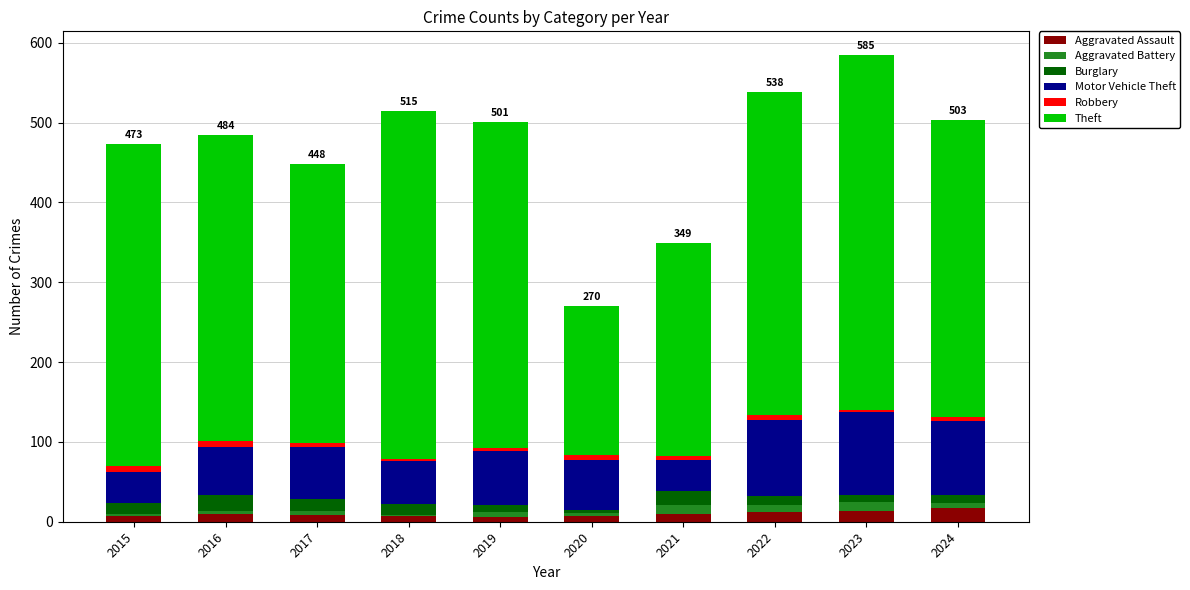

What is the total value across all series at 2018?

515